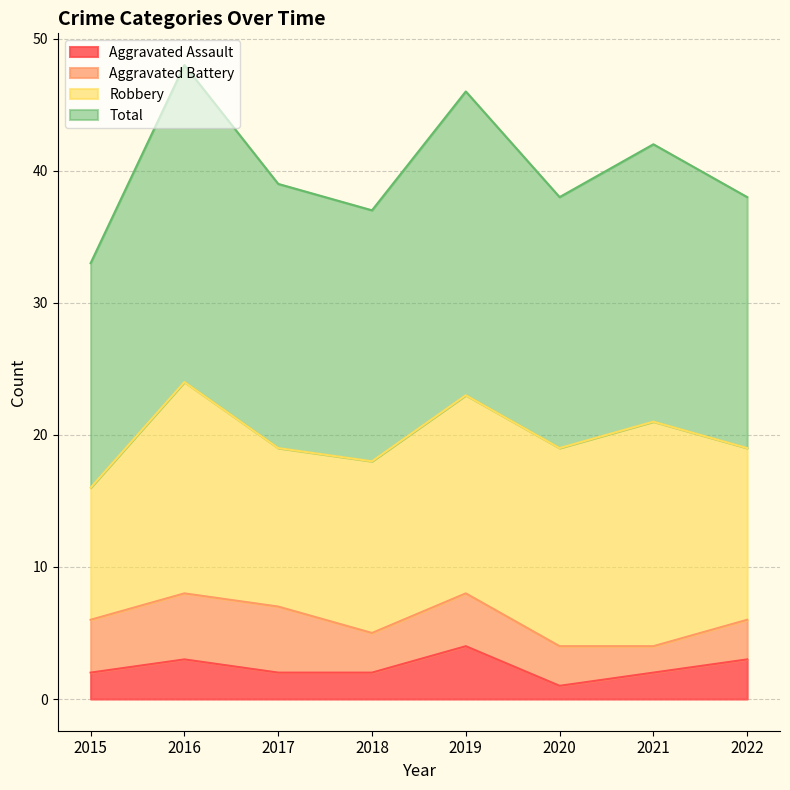

Is the value of Aggravated Assault at 2020 greater than the value of Total at 2022?

No